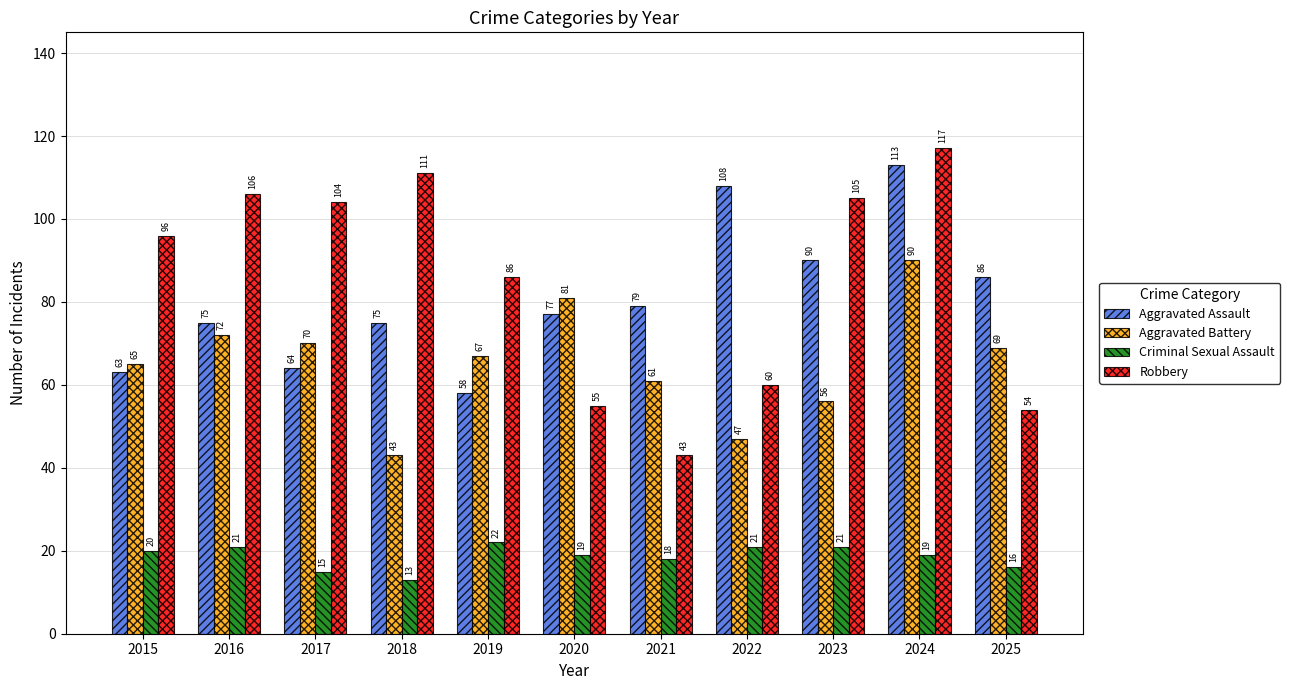

Reading left to right, list all the values displayed in this chart.

Aggravated Assault: 63	75	64	75	58	77	79	108	90	113	86
Aggravated Battery: 65	72	70	43	67	81	61	47	56	90	69
Criminal Sexual Assault: 20	21	15	13	22	19	18	21	21	19	16
Robbery: 96	106	104	111	86	55	43	60	105	117	54